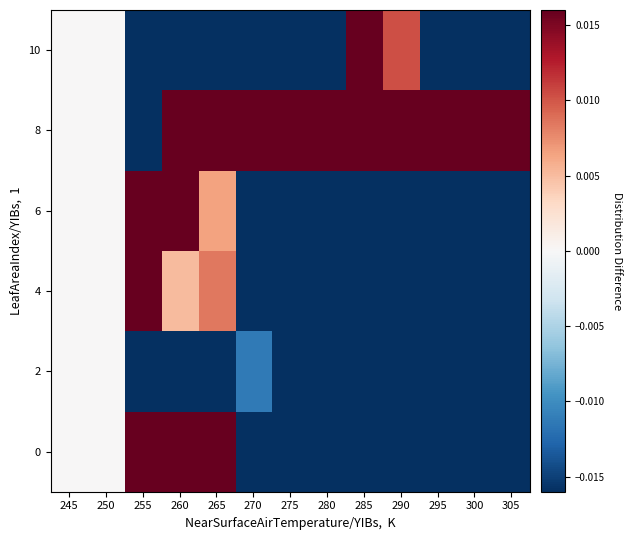

Which has a higher value, 300 or 305?

300